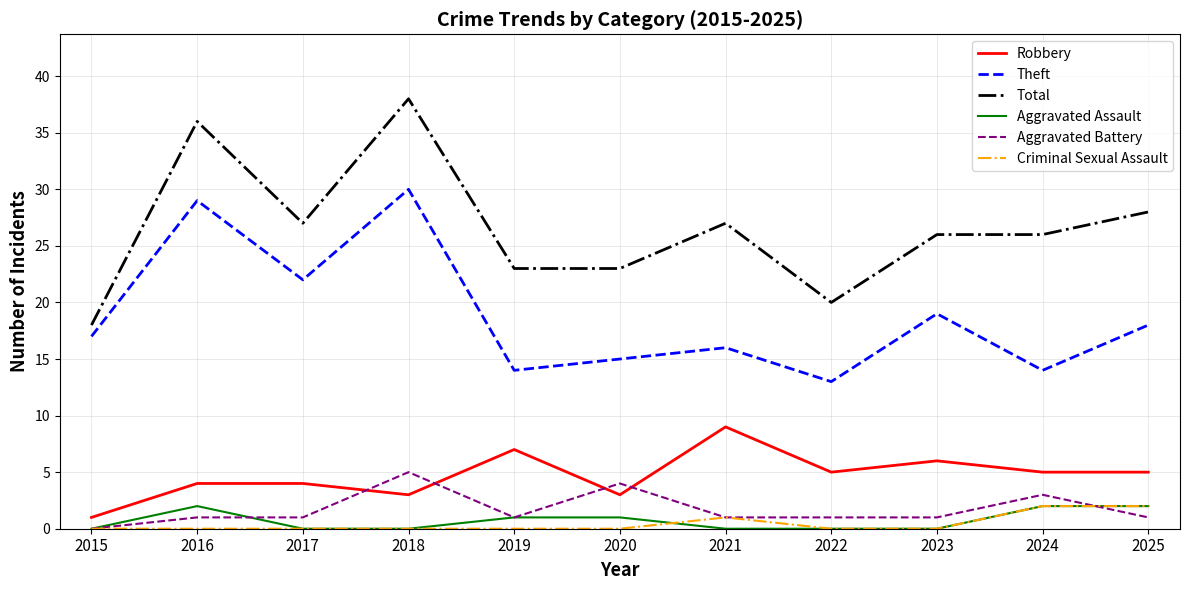

True or false: Theft and Aggravated Battery cross at least once.

False